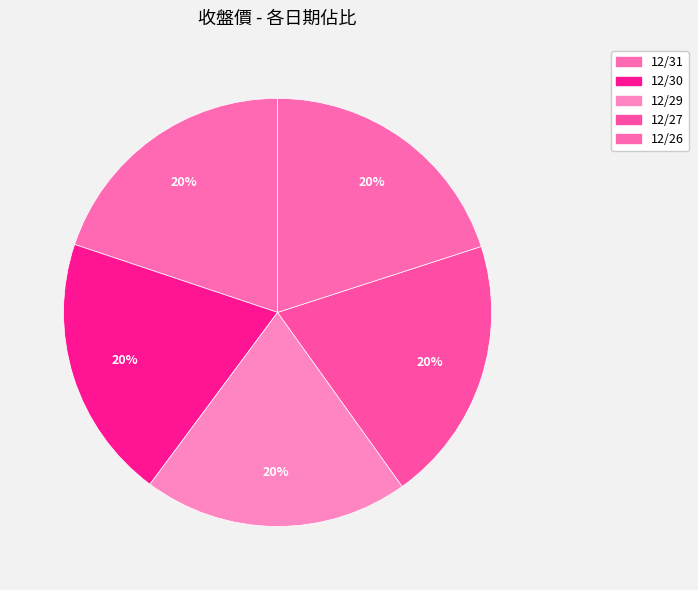

The 12/29 slice represents 20% of the pie. True or false?

True